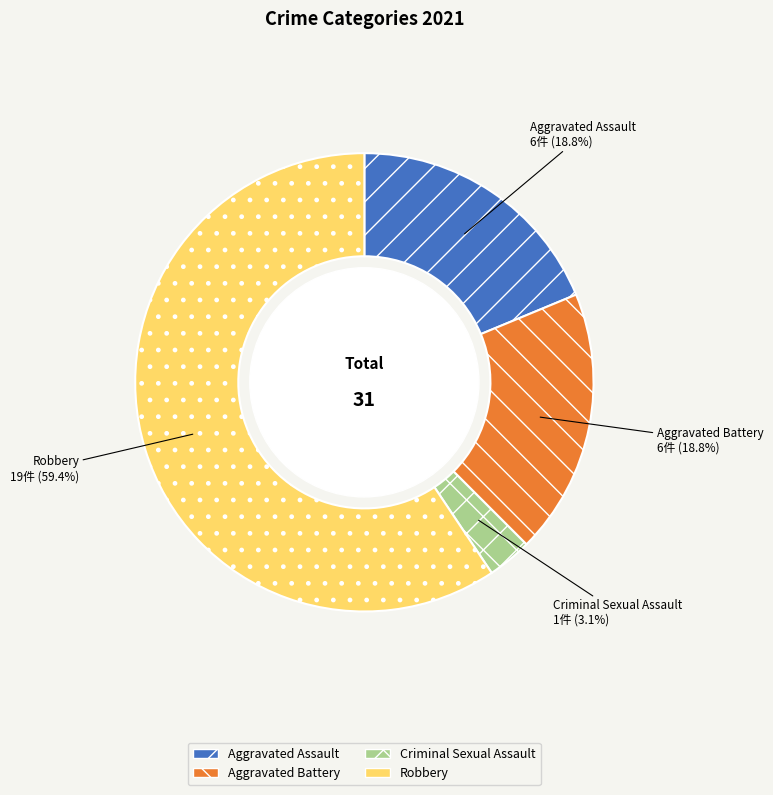

Which category accounts for the majority?

Robbery